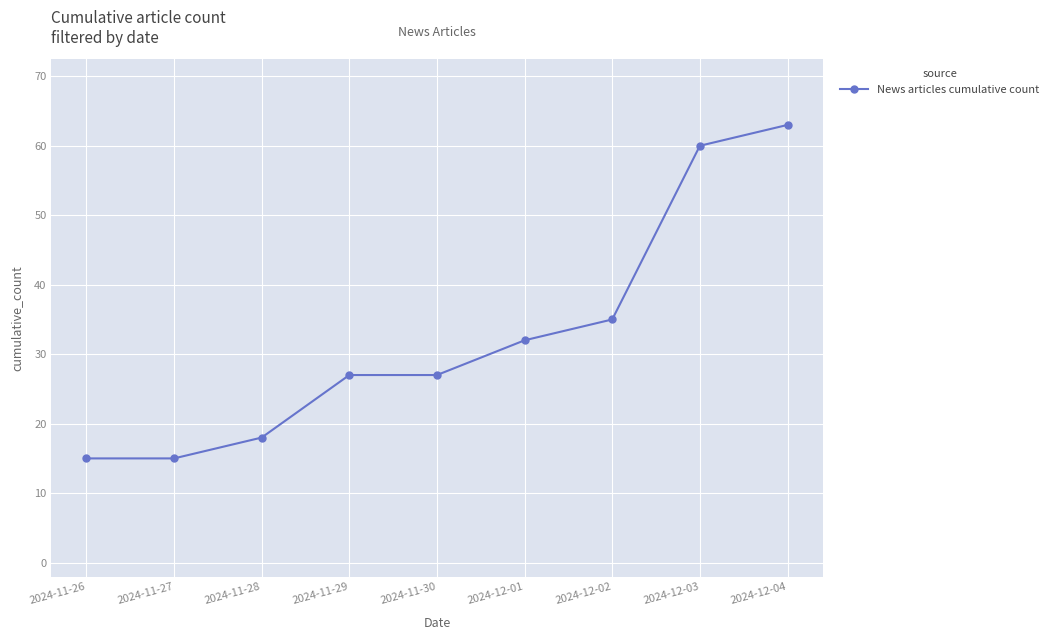

Where is the data nearest to the value 39?

2024-12-02